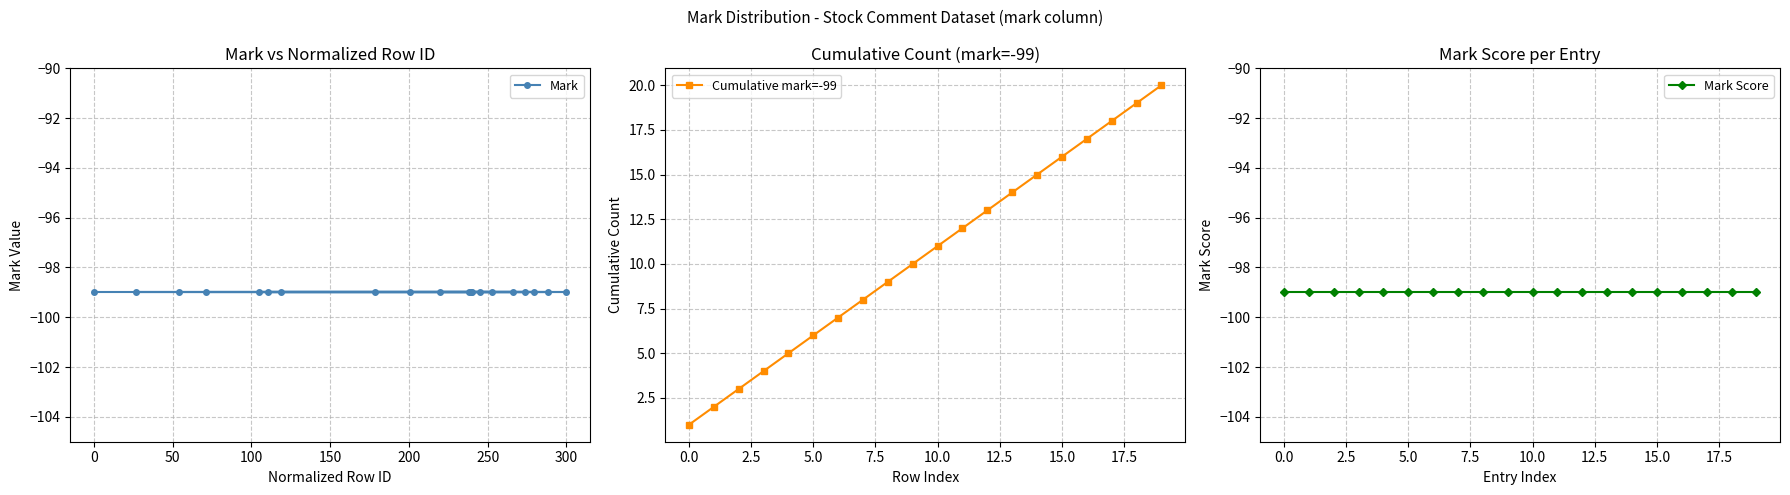

How many lines are shown in the chart?

3